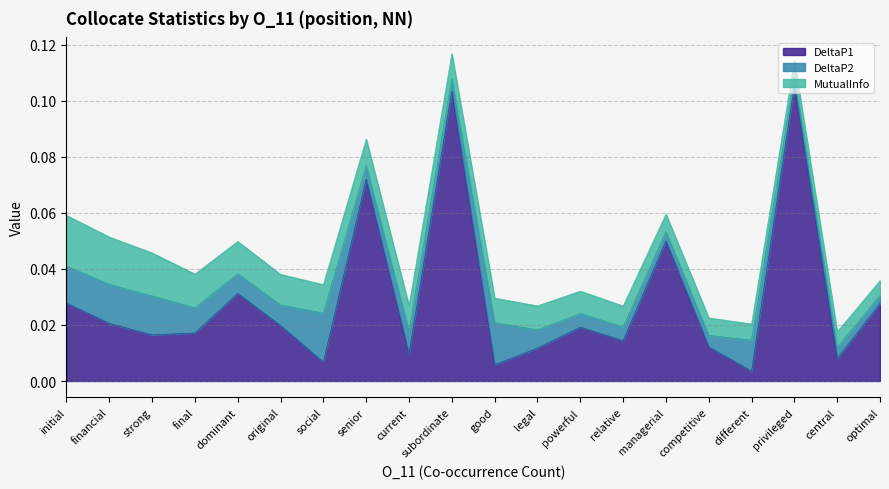

Reading left to right, list all the values displayed in this chart.

DeltaP1: initial=0.0	financial=0.0	strong=0.0	final=0.0	dominant=0.0	original=0.0	social=0.0	senior=0.1	current=0.0	subordinate=0.1	good=0.0	legal=0.0	powerful=0.0	relative=0.0	managerial=0.1	competitive=0.0	different=0.0	privileged=0.1	central=0.0	optimal=0.0
DeltaP2: initial=0.0	financial=0.0	strong=0.0	final=0.0	dominant=0.0	original=0.0	social=0.0	senior=0.0	current=0.0	subordinate=0.0	good=0.0	legal=0.0	powerful=0.0	relative=0.0	managerial=0.0	competitive=0.0	different=0.0	privileged=0.0	central=0.0	optimal=0.0
MutualInfo: initial=0.0	financial=0.0	strong=0.0	final=0.0	dominant=0.0	original=0.0	social=0.0	senior=0.0	current=0.0	subordinate=0.0	good=0.0	legal=0.0	powerful=0.0	relative=0.0	managerial=0.0	competitive=0.0	different=0.0	privileged=0.0	central=0.0	optimal=0.0